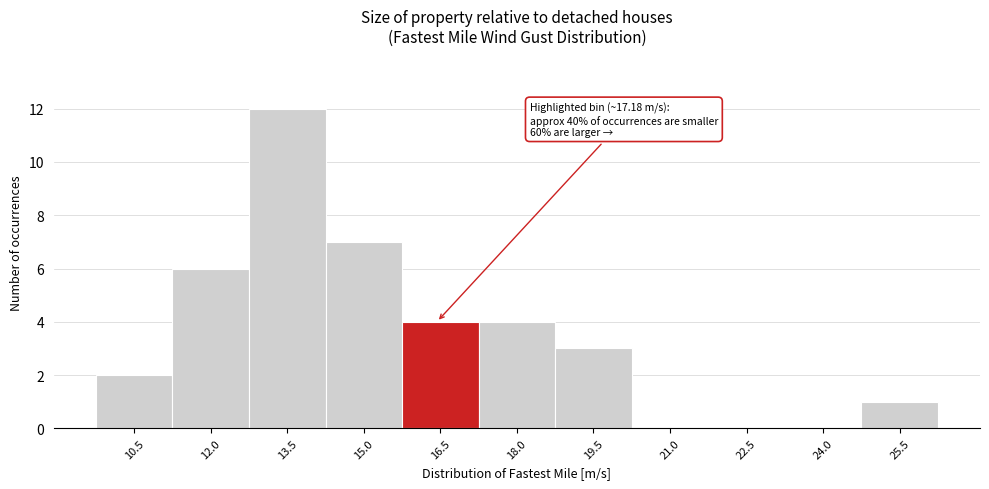

Reading right to left, what are all the values shown in this chart?

25.5=1	24.0=0	22.5=0	21.0=0	19.5=3	18.0=4	16.5=4	15.0=7	13.5=12	12.0=6	10.5=2